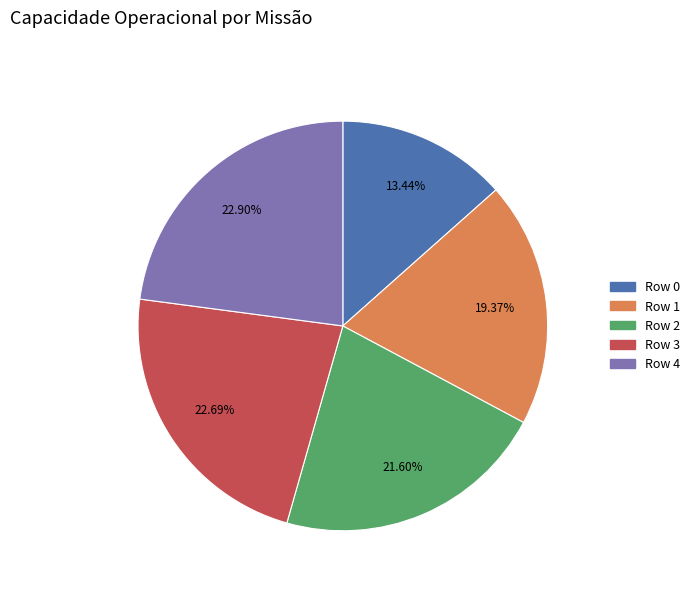

Is it true that Row 3 is 16% of the pie?

False